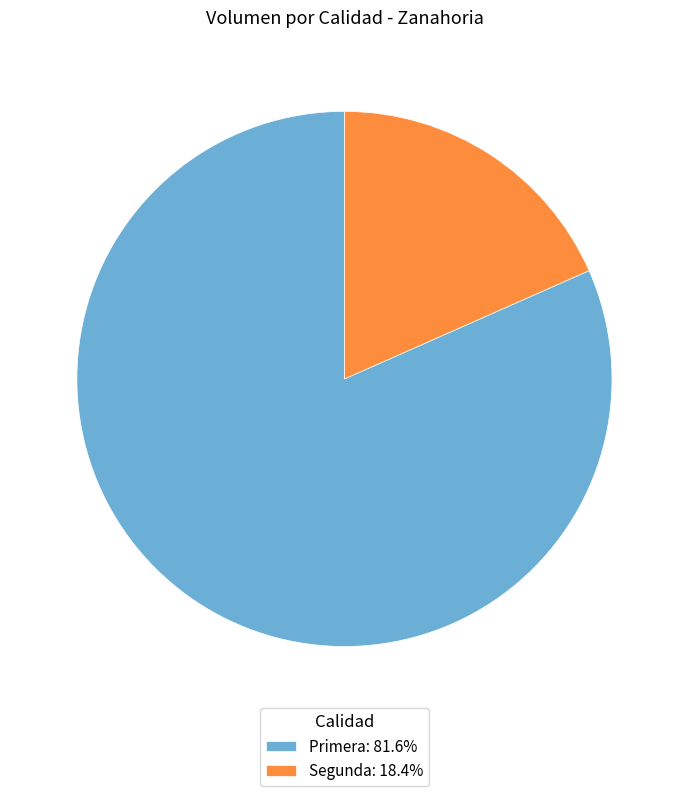

Is there any slice that represents more than half of the pie?

Yes